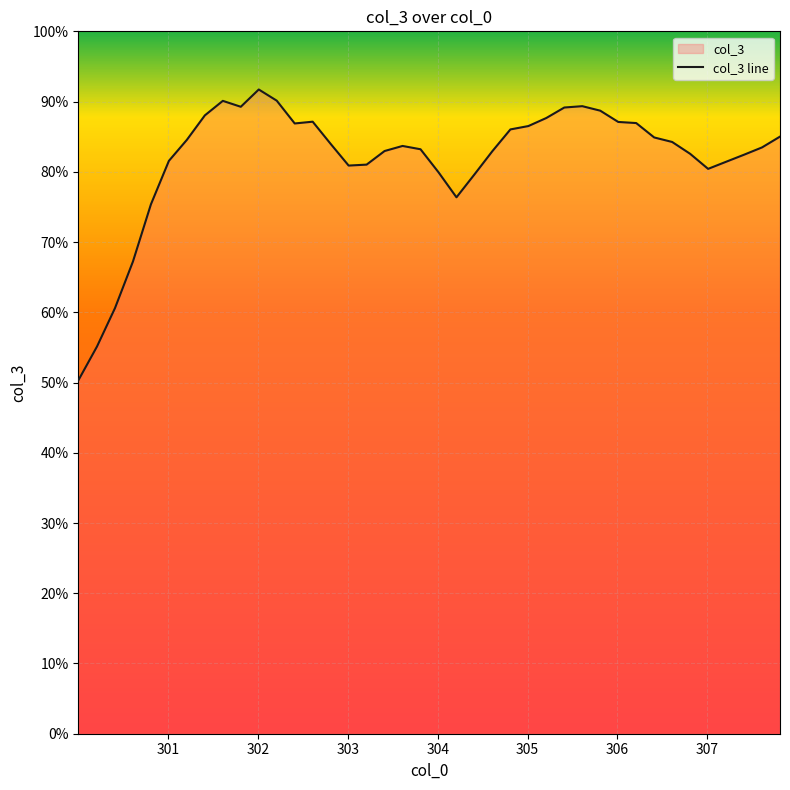

What is the greatest value displayed?

91.7